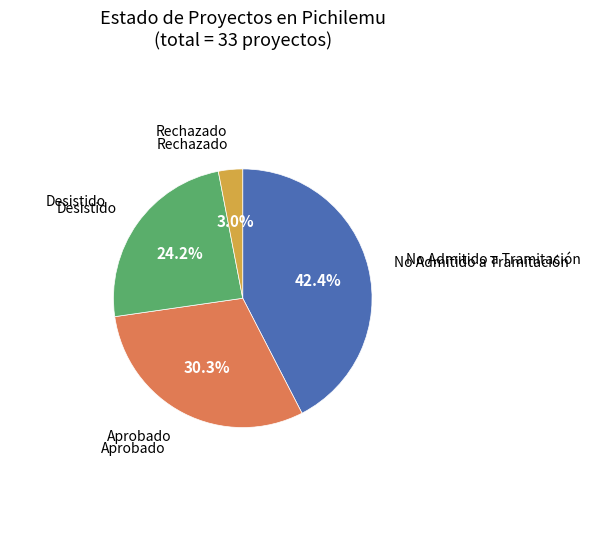

Does any single category account for the majority?

No